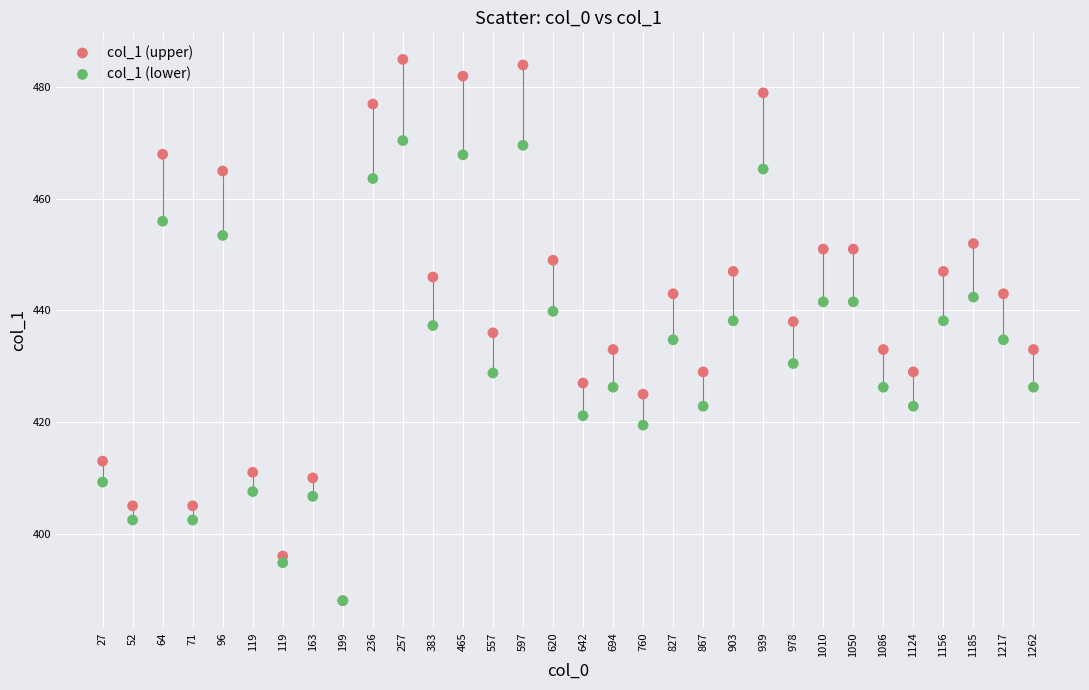

What are all the series names shown in the legend?

col_1 (upper), col_1 (lower)